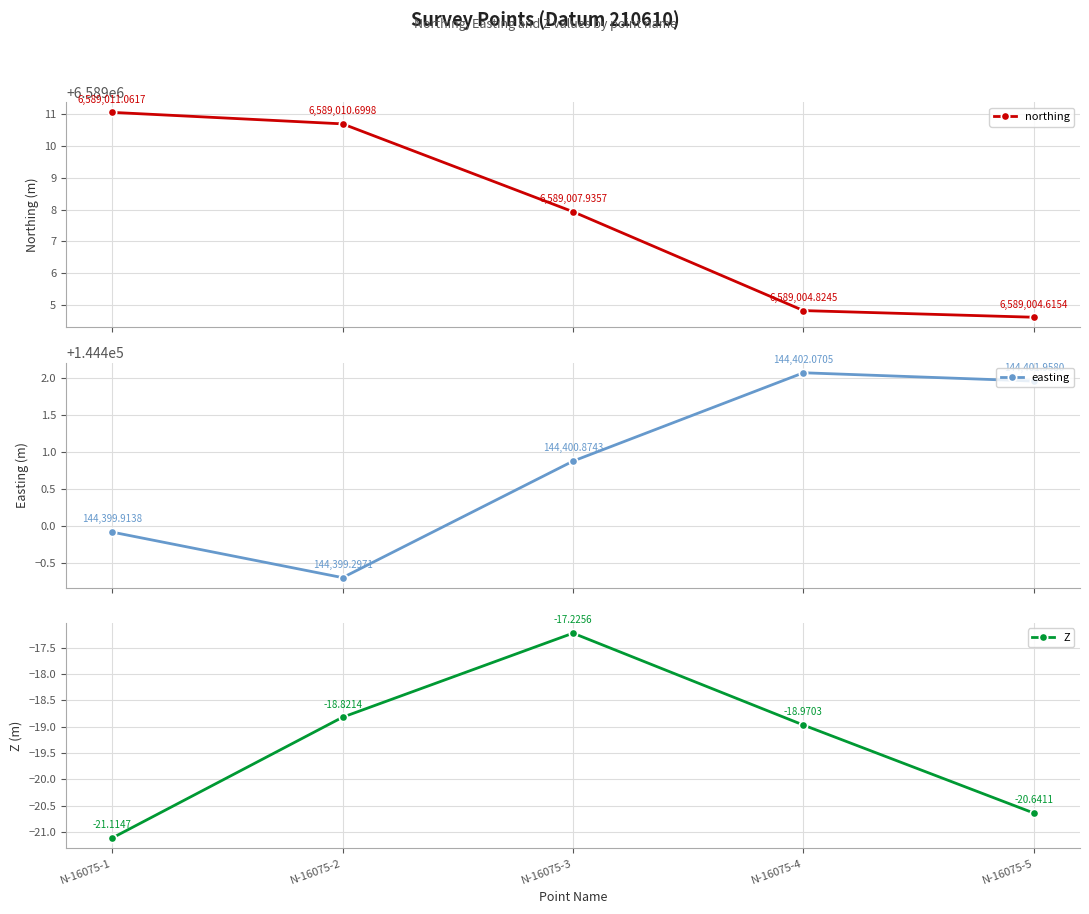

What is the average value of the Z series?

-19.4